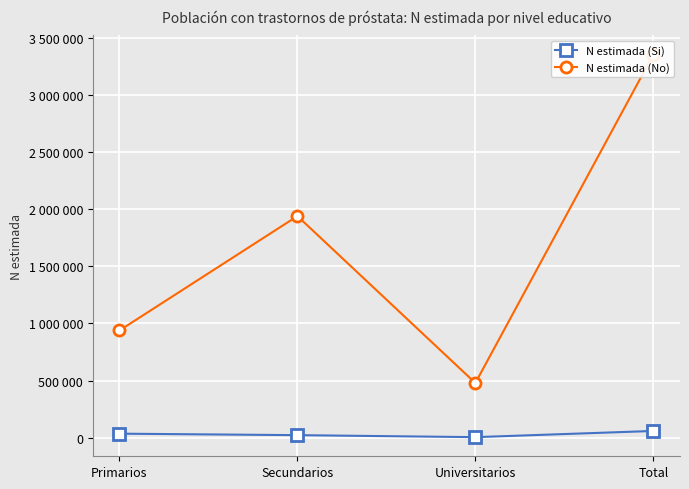

Which series has the largest range (max minus min)?

N estimada (No)